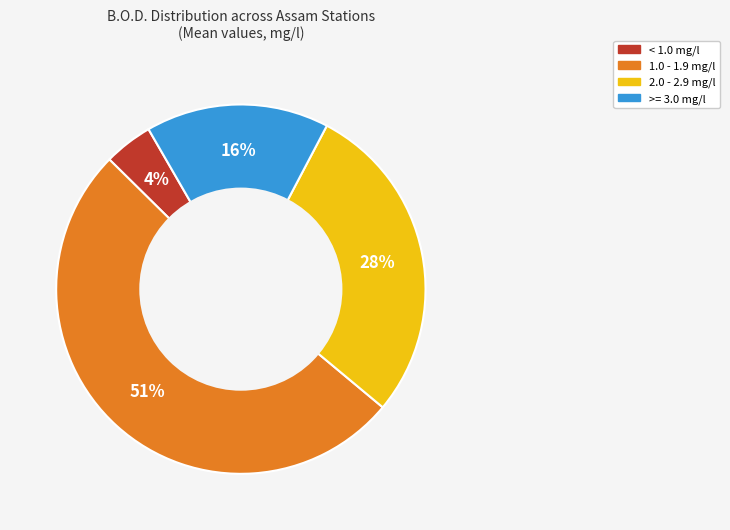

To the nearest percent, what is the difference between the largest and smallest slice percentages?

47%